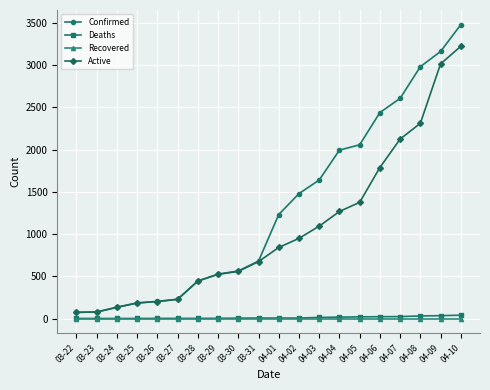

What is the label of the 16th point from the right?

03-26